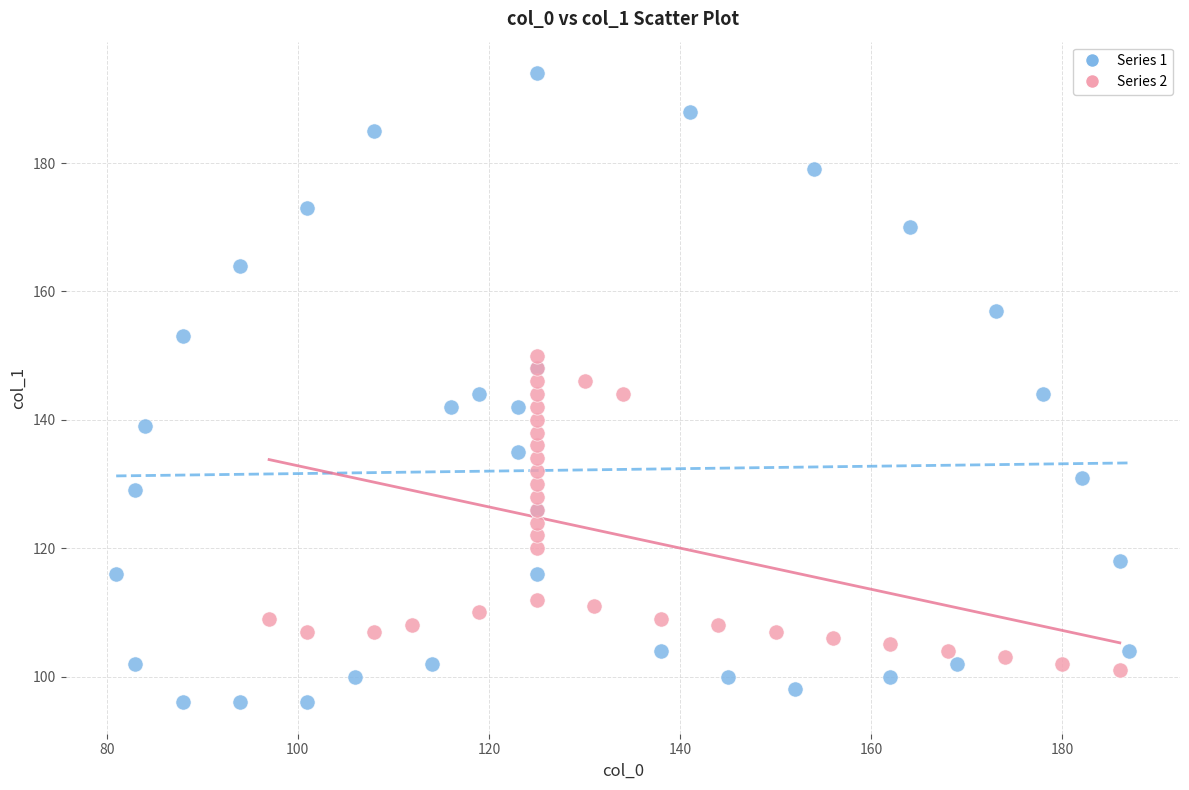

Which series contains the lowest Y value?

Series 1